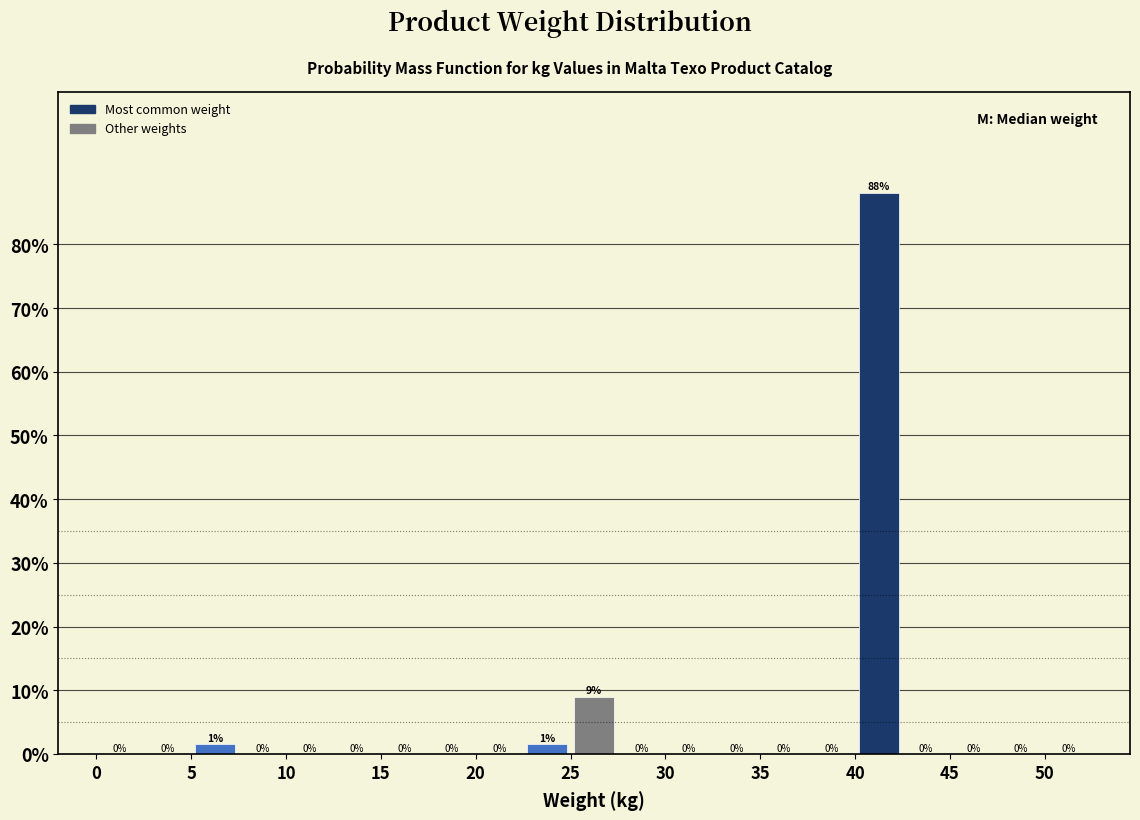

Which range on the x-axis has the tallest bar?

40.0 to 42.5